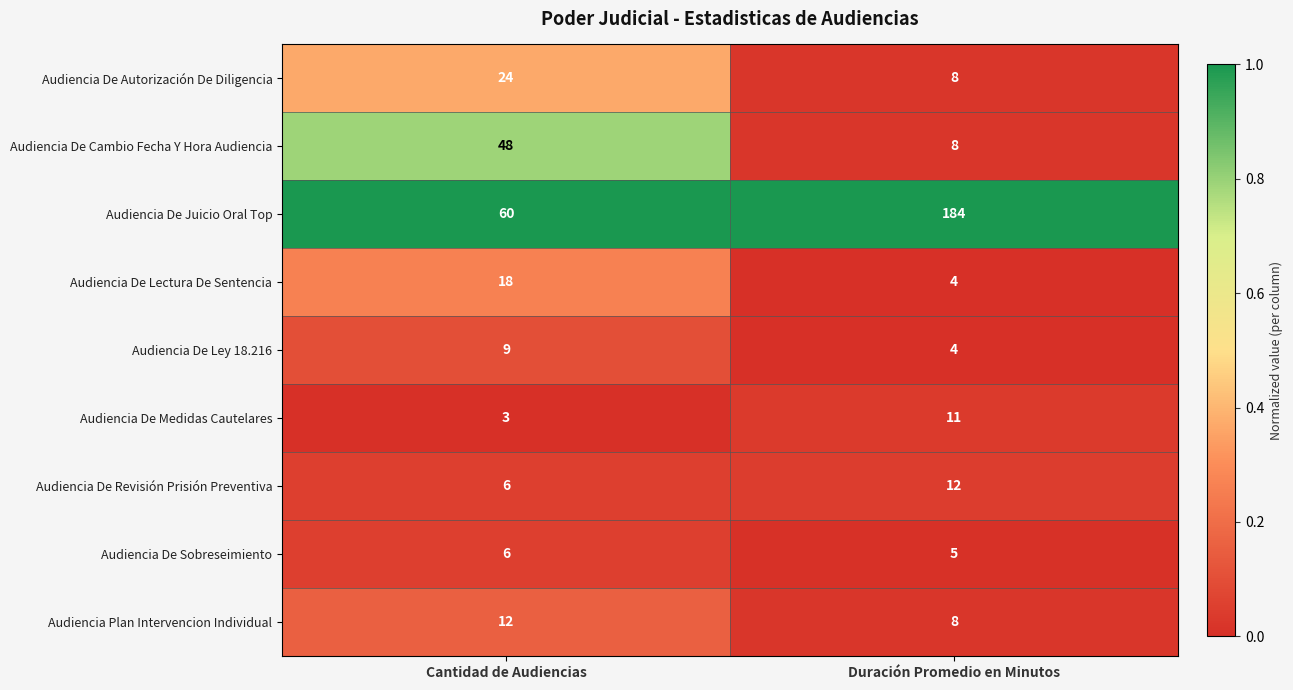

What is the total value across all series at Cantidad de Audiencias?

186